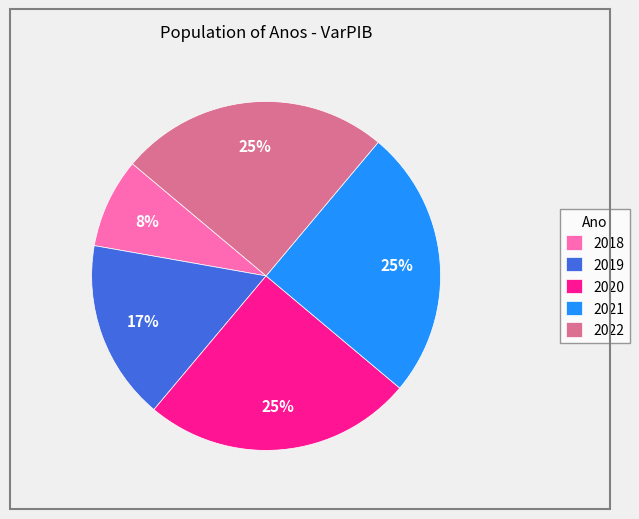

True or false: 2022 accounts for 25% of the total.

True